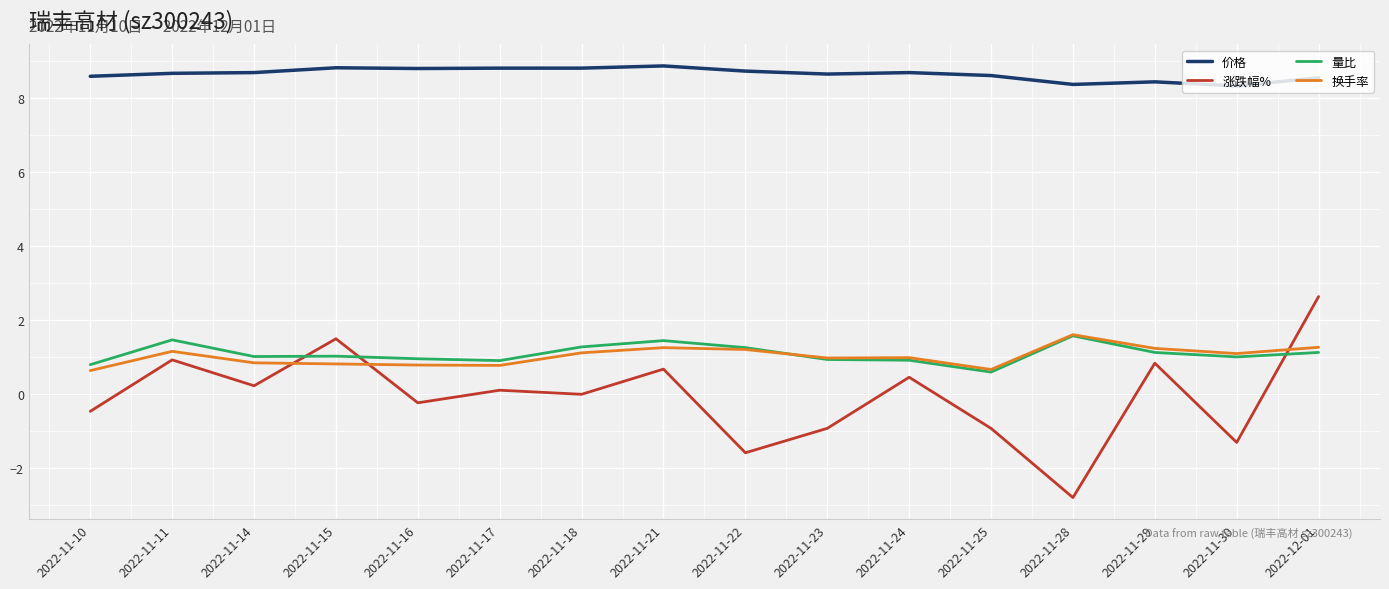

The 价格 series shows 11.5 at 2022-12-01. True or false?

False